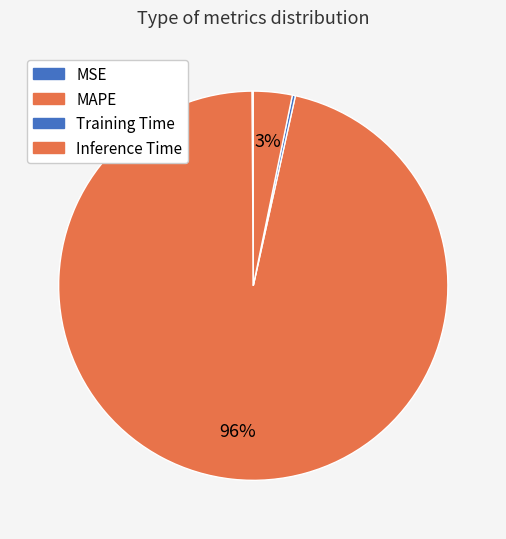

Which category accounts for the majority?

MAPE